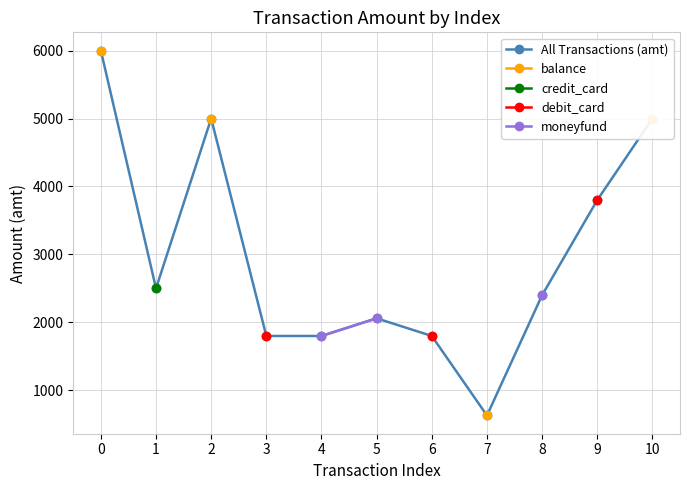

Rank the series at 1 from highest to lowest value.

All Transactions (amt), balance, credit_card, debit_card, moneyfund